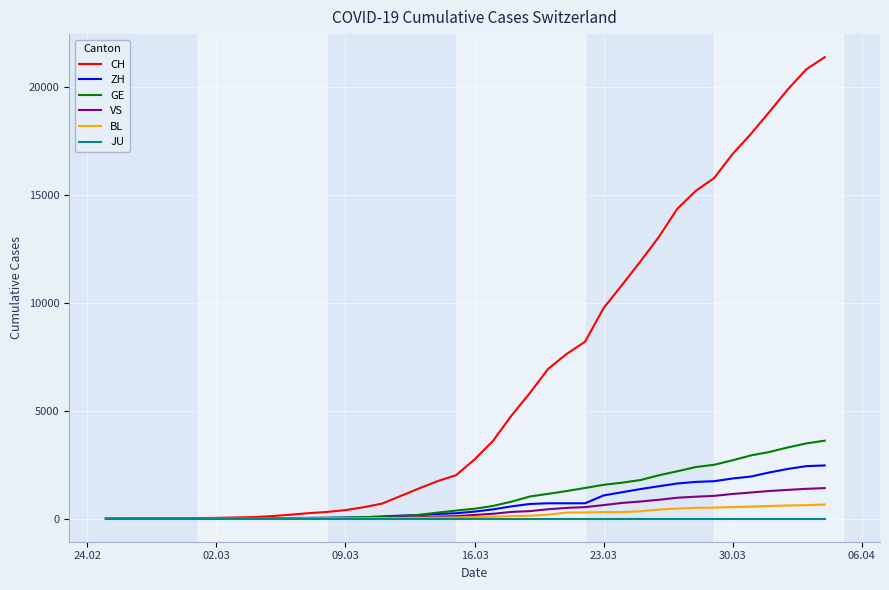

What is the maximum value for GE?

3615